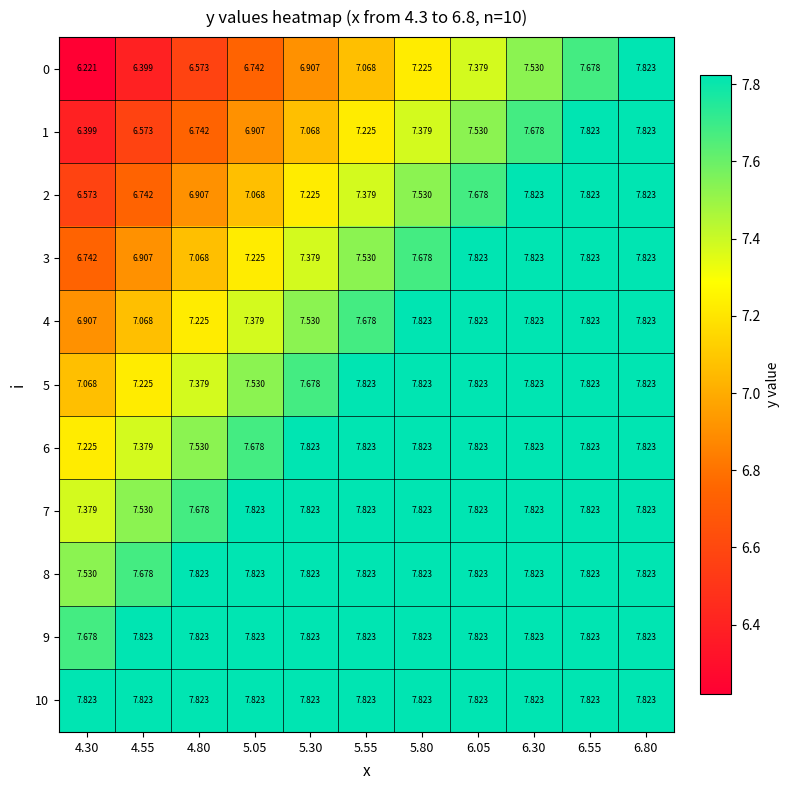

Is the value of 7 at 6.05 greater than the value of 2 at 5.30?

Yes